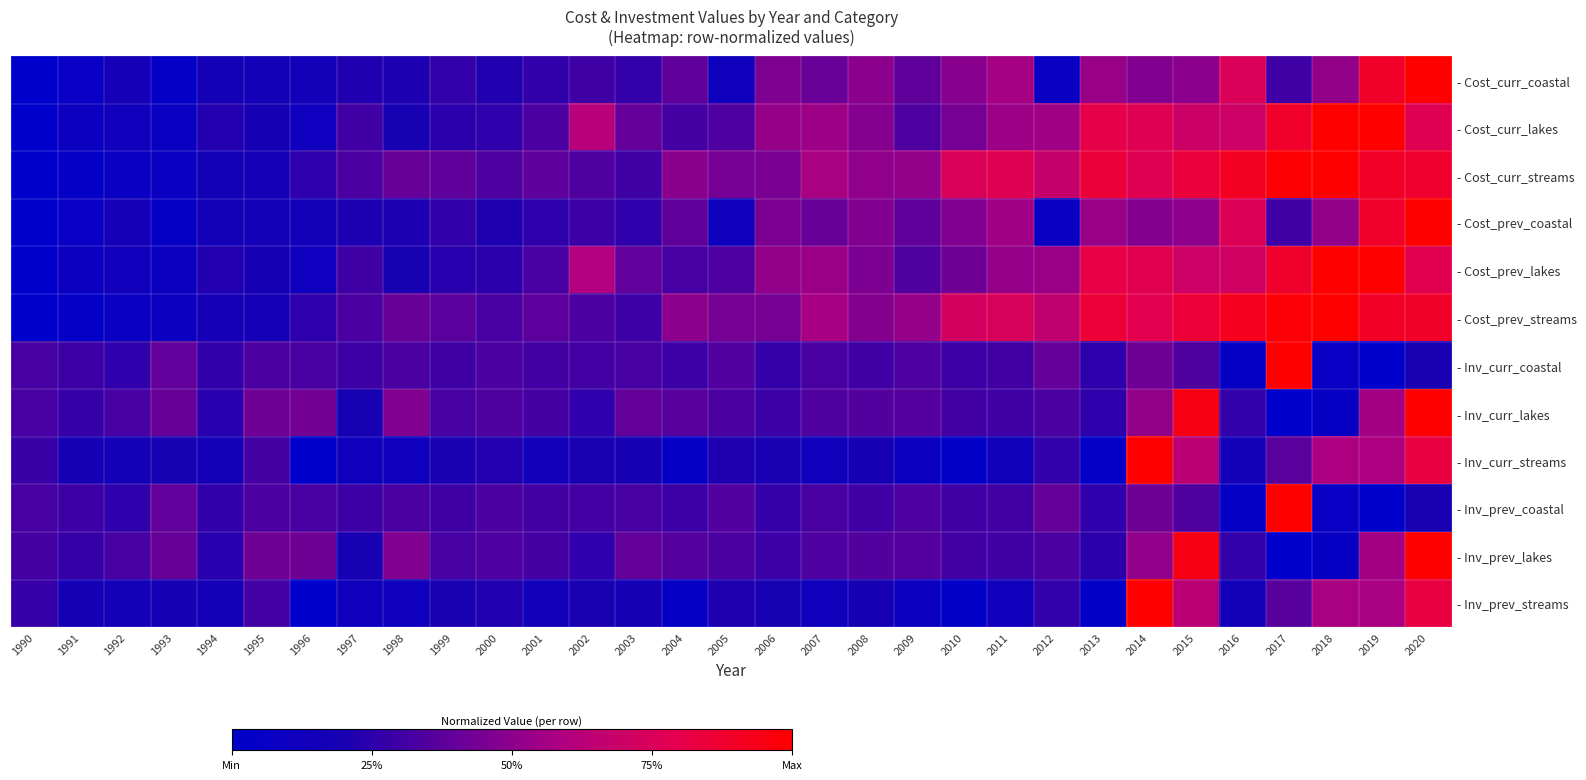

Reading left to right, extract all data points from this chart.

- Cost_curr_coastal: 1990=0.0	1991=0.1	1992=0.2	1993=0.0	1994=0.2	1995=0.2	1996=0.2	1997=0.2	1998=0.2	1999=0.3	2000=0.2	2001=0.3	2002=0.3	2003=0.3	2004=0.4	2005=0.1	2006=0.5	2007=0.4	2008=0.5	2009=0.4	2010=0.5	2011=0.6	2012=0.1	2013=0.5	2014=0.5	2015=0.5	2016=0.8	2017=0.3	2018=0.5	2019=0.9	2020=1.0
- Cost_curr_lakes: 1990=0.0	1991=0.1	1992=0.1	1993=0.1	1994=0.2	1995=0.2	1996=0.1	1997=0.3	1998=0.2	1999=0.2	2000=0.3	2001=0.3	2002=0.6	2003=0.4	2004=0.3	2005=0.3	2006=0.5	2007=0.5	2008=0.5	2009=0.3	2010=0.4	2011=0.5	2012=0.6	2013=0.8	2014=0.8	2015=0.7	2016=0.7	2017=0.9	2018=1.0	2019=1.0	2020=0.8
- Cost_curr_streams: 1990=0.0	1991=0.0	1992=0.1	1993=0.1	1994=0.2	1995=0.2	1996=0.3	1997=0.3	1998=0.4	1999=0.4	2000=0.3	2001=0.4	2002=0.3	2003=0.3	2004=0.5	2005=0.4	2006=0.5	2007=0.6	2008=0.5	2009=0.5	2010=0.7	2011=0.8	2012=0.7	2013=0.9	2014=0.8	2015=0.8	2016=0.9	2017=1.0	2018=1.0	2019=0.9	2020=0.9
- Cost_prev_coastal: 1990=0.0	1991=0.1	1992=0.2	1993=0.0	1994=0.2	1995=0.2	1996=0.2	1997=0.2	1998=0.2	1999=0.3	2000=0.2	2001=0.3	2002=0.3	2003=0.3	2004=0.4	2005=0.1	2006=0.5	2007=0.4	2008=0.5	2009=0.4	2010=0.5	2011=0.5	2012=0.1	2013=0.5	2014=0.5	2015=0.5	2016=0.8	2017=0.3	2018=0.5	2019=0.9	2020=1.0
- Cost_prev_lakes: 1990=0.0	1991=0.1	1992=0.1	1993=0.1	1994=0.2	1995=0.2	1996=0.1	1997=0.3	1998=0.2	1999=0.2	2000=0.2	2001=0.3	2002=0.6	2003=0.4	2004=0.3	2005=0.3	2006=0.5	2007=0.5	2008=0.5	2009=0.3	2010=0.4	2011=0.5	2012=0.5	2013=0.8	2014=0.8	2015=0.7	2016=0.7	2017=0.9	2018=1.0	2019=1.0	2020=0.8
- Cost_prev_streams: 1990=0.0	1991=0.0	1992=0.1	1993=0.1	1994=0.2	1995=0.2	1996=0.3	1997=0.3	1998=0.4	1999=0.4	2000=0.3	2001=0.4	2002=0.3	2003=0.3	2004=0.5	2005=0.4	2006=0.4	2007=0.6	2008=0.5	2009=0.5	2010=0.7	2011=0.7	2012=0.7	2013=0.9	2014=0.8	2015=0.9	2016=0.9	2017=1.0	2018=1.0	2019=0.9	2020=0.9
- Inv_curr_coastal: 1990=0.3	1991=0.3	1992=0.3	1993=0.4	1994=0.3	1995=0.3	1996=0.3	1997=0.3	1998=0.3	1999=0.3	2000=0.3	2001=0.3	2002=0.3	2003=0.3	2004=0.3	2005=0.3	2006=0.3	2007=0.3	2008=0.3	2009=0.3	2010=0.3	2011=0.3	2012=0.4	2013=0.3	2014=0.4	2015=0.3	2016=0.1	2017=1.0	2018=0.1	2019=0.0	2020=0.2
- Inv_curr_lakes: 1990=0.3	1991=0.3	1992=0.3	1993=0.4	1994=0.2	1995=0.4	1996=0.4	1997=0.2	1998=0.5	1999=0.3	2000=0.3	2001=0.3	2002=0.3	2003=0.4	2004=0.4	2005=0.3	2006=0.3	2007=0.3	2008=0.4	2009=0.4	2010=0.3	2011=0.3	2012=0.3	2013=0.3	2014=0.5	2015=0.9	2016=0.3	2017=0.0	2018=0.1	2019=0.6	2020=1.0
- Inv_curr_streams: 1990=0.3	1991=0.2	1992=0.2	1993=0.2	1994=0.2	1995=0.3	1996=0.0	1997=0.1	1998=0.1	1999=0.2	2000=0.2	2001=0.1	2002=0.2	2003=0.2	2004=0.0	2005=0.2	2006=0.2	2007=0.1	2008=0.2	2009=0.1	2010=0.0	2011=0.1	2012=0.3	2013=0.0	2014=1.0	2015=0.6	2016=0.1	2017=0.4	2018=0.6	2019=0.6	2020=0.8
- Inv_prev_coastal: 1990=0.3	1991=0.3	1992=0.3	1993=0.4	1994=0.3	1995=0.3	1996=0.3	1997=0.3	1998=0.3	1999=0.3	2000=0.3	2001=0.3	2002=0.3	2003=0.3	2004=0.3	2005=0.3	2006=0.3	2007=0.3	2008=0.3	2009=0.3	2010=0.3	2011=0.3	2012=0.4	2013=0.3	2014=0.4	2015=0.3	2016=0.0	2017=1.0	2018=0.1	2019=0.0	2020=0.2
- Inv_prev_lakes: 1990=0.3	1991=0.3	1992=0.3	1993=0.4	1994=0.2	1995=0.4	1996=0.4	1997=0.2	1998=0.5	1999=0.3	2000=0.3	2001=0.3	2002=0.3	2003=0.4	2004=0.4	2005=0.3	2006=0.3	2007=0.3	2008=0.4	2009=0.4	2010=0.3	2011=0.3	2012=0.3	2013=0.2	2014=0.5	2015=0.9	2016=0.3	2017=0.0	2018=0.1	2019=0.6	2020=1.0
- Inv_prev_streams: 1990=0.3	1991=0.2	1992=0.2	1993=0.2	1994=0.2	1995=0.3	1996=0.0	1997=0.1	1998=0.1	1999=0.2	2000=0.2	2001=0.1	2002=0.2	2003=0.2	2004=0.0	2005=0.2	2006=0.2	2007=0.1	2008=0.2	2009=0.1	2010=0.0	2011=0.1	2012=0.3	2013=0.0	2014=1.0	2015=0.6	2016=0.1	2017=0.4	2018=0.6	2019=0.6	2020=0.8